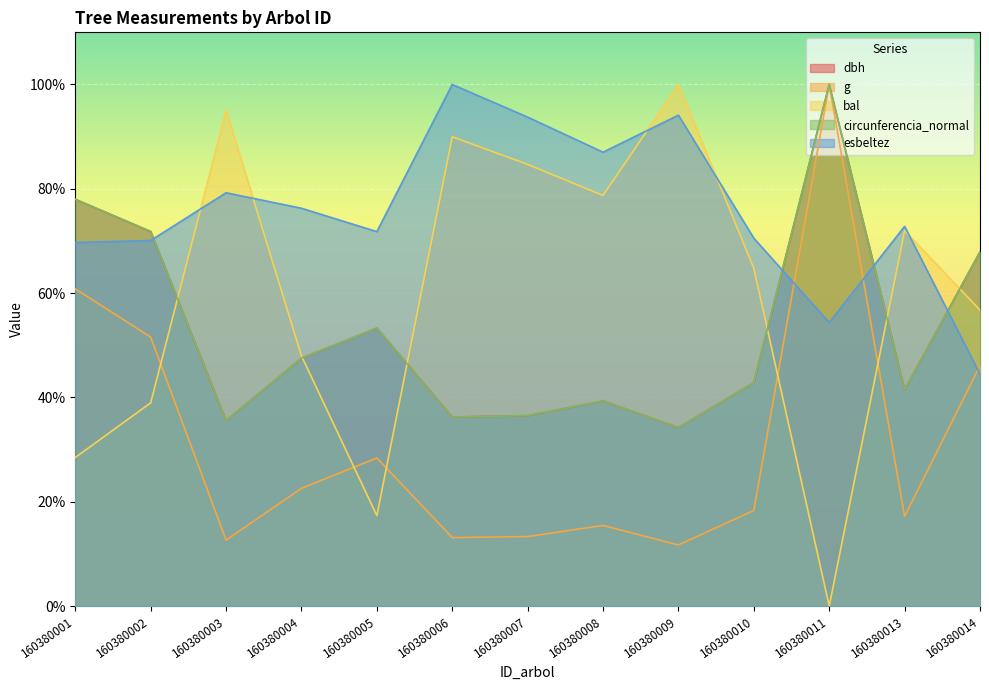

At which category does circunferencia_normal reach its first local peak?

160380005